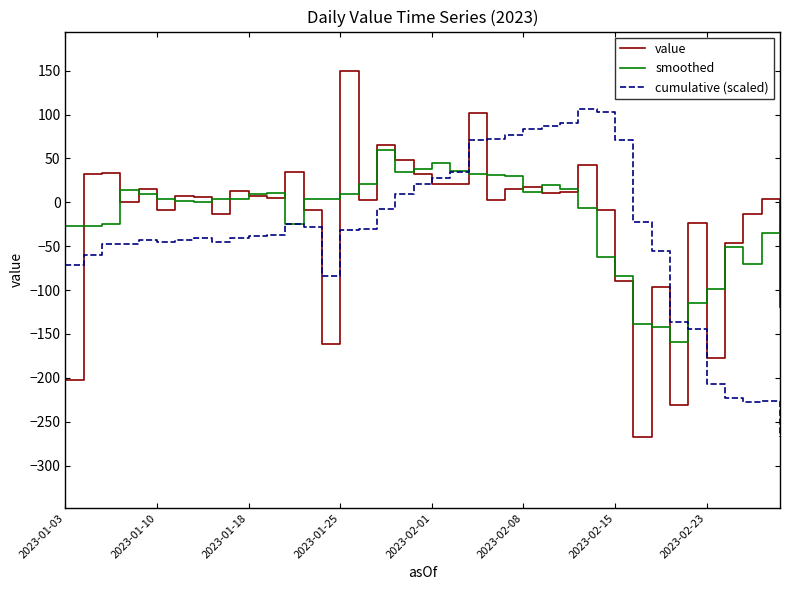

What is the minimum value shown in the chart?

-268.0